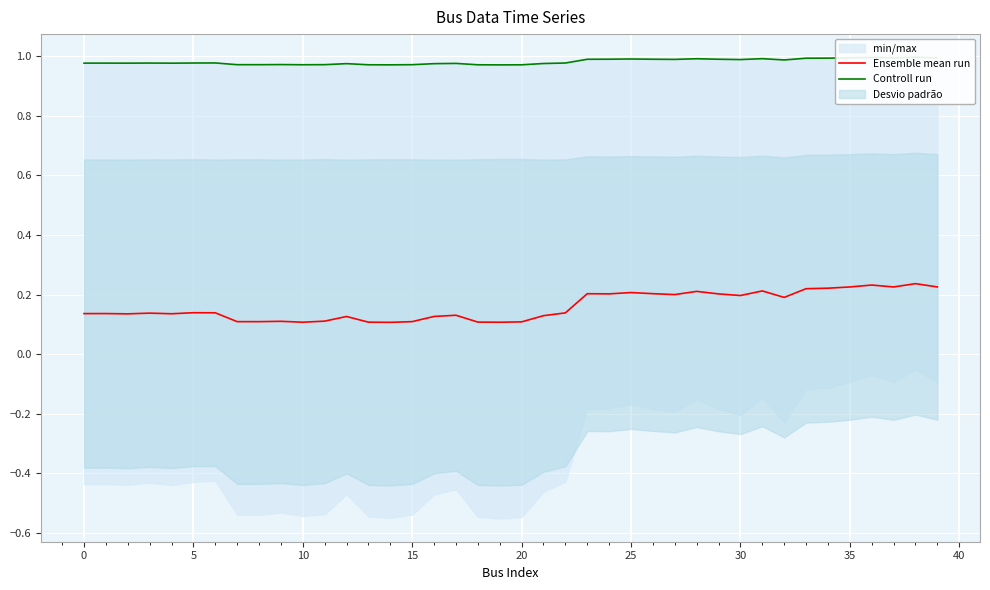

How many interior local peaks does the Ensemble mean run series have?

12